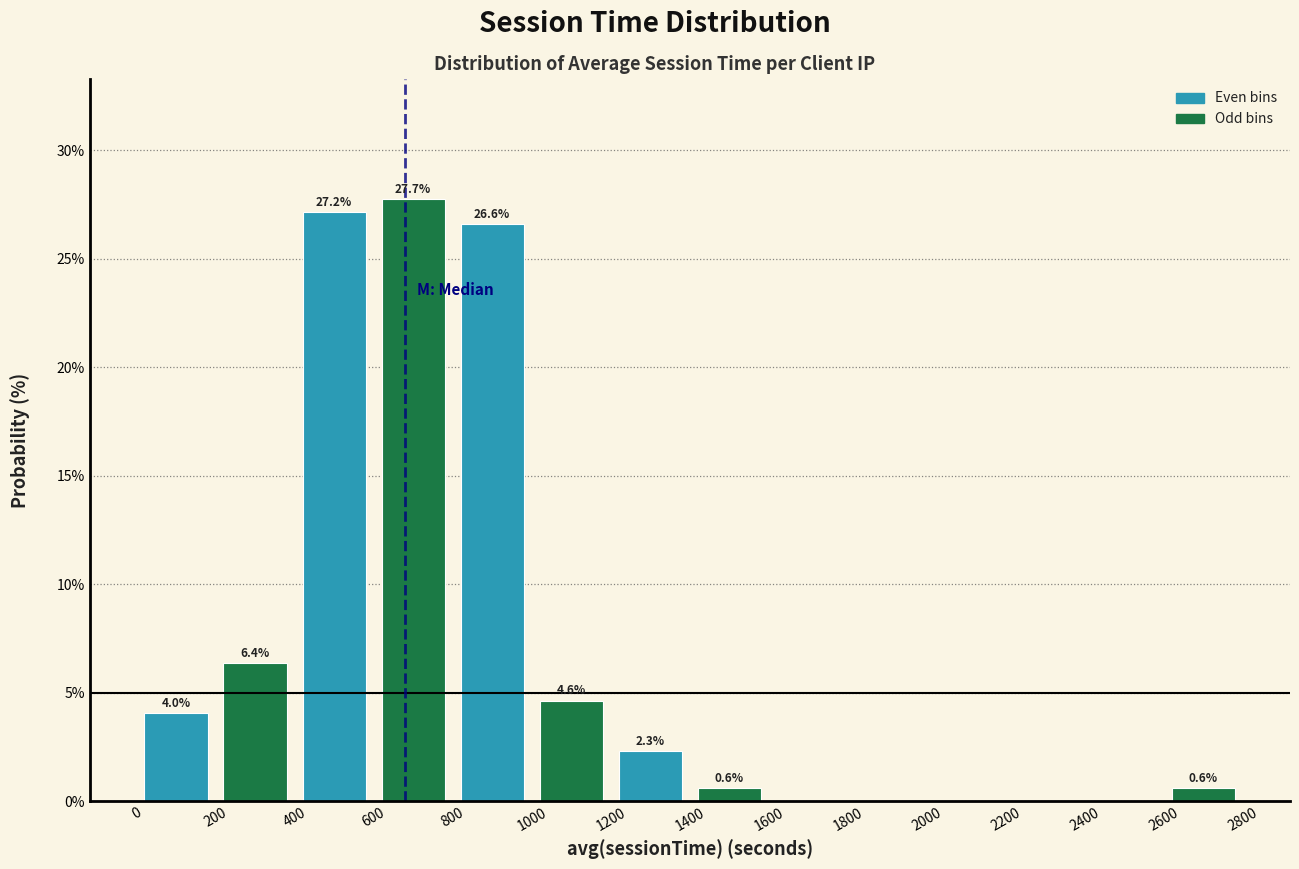

Over which range of the x-axis is the bar tallest?

600 to 800